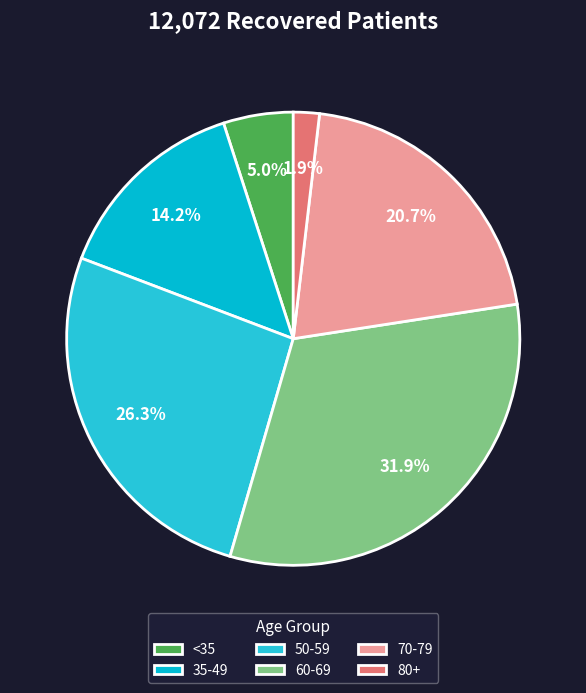

How many slices are in this pie chart?

6